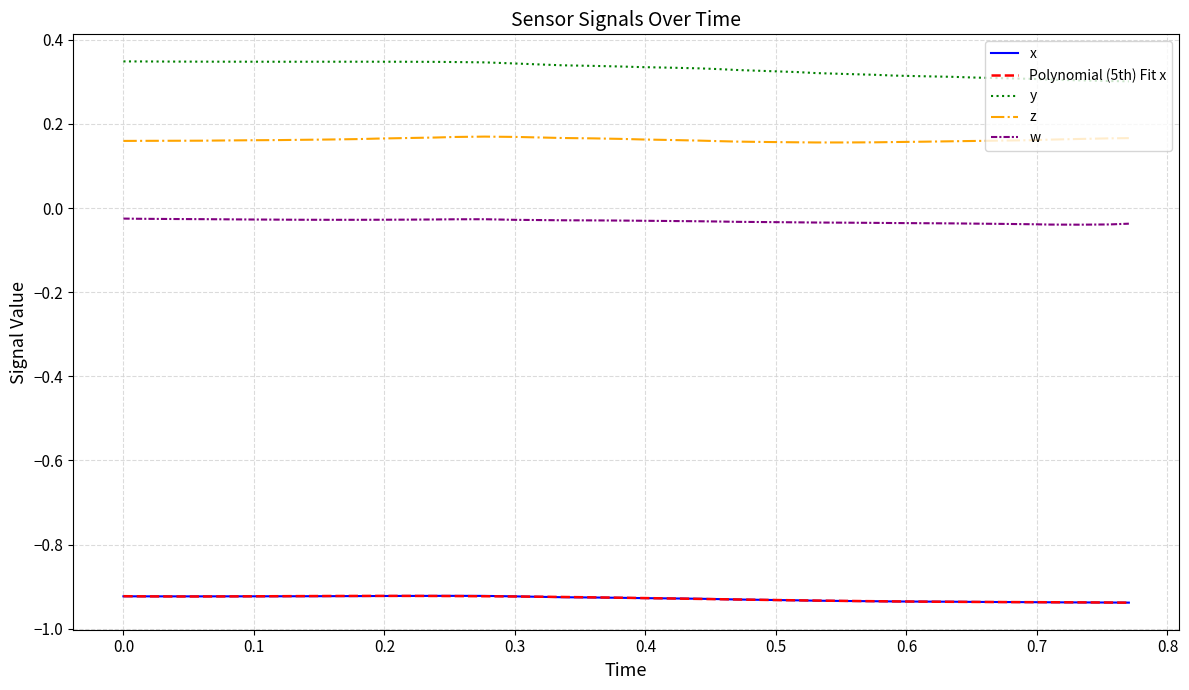

True or false: y and z cross at least once.

False